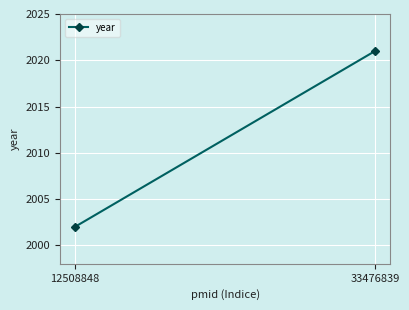

Reading left to right, what are all the values shown in this chart?

12508848=2002	33476839=2021